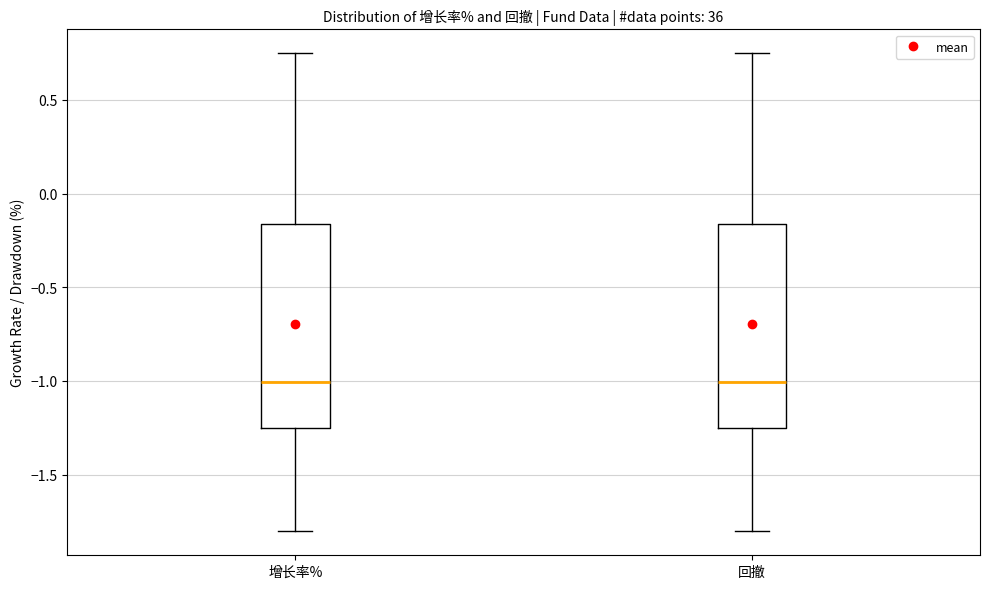

Reading left to right, read every box against the y-axis: the position of its median line, the range the box covers, and the ends of its whiskers. The values are not printed on the chart, so give them approximately, as read against the axis.

增长率%: median -1.00, box -1.25 to -0.15, whiskers -1.80 to 0.75
回撤: median -1.00, box -1.25 to -0.15, whiskers -1.80 to 0.75